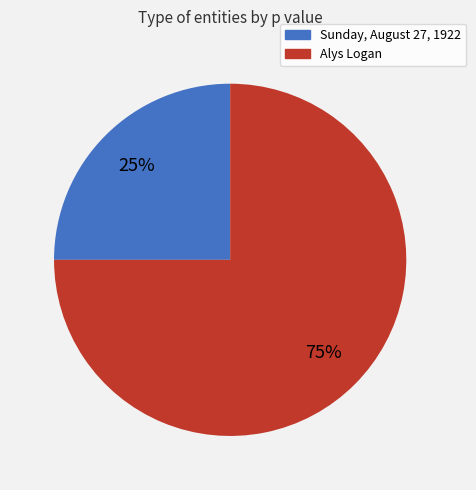

How many segments does this pie chart have?

2